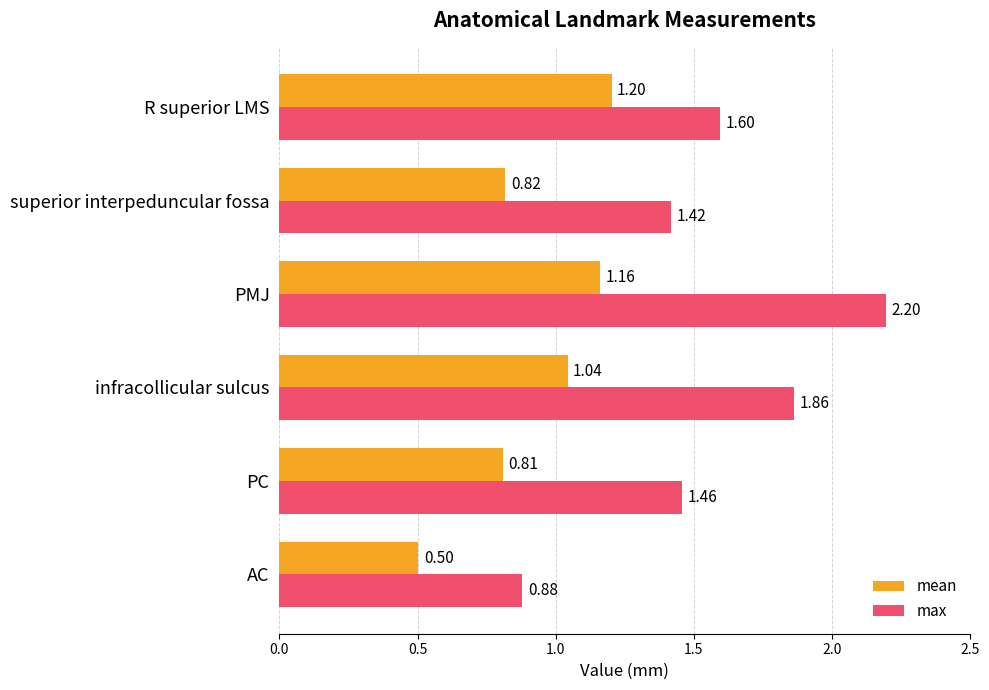

What is the total value across all series at R superior LMS?

2.8